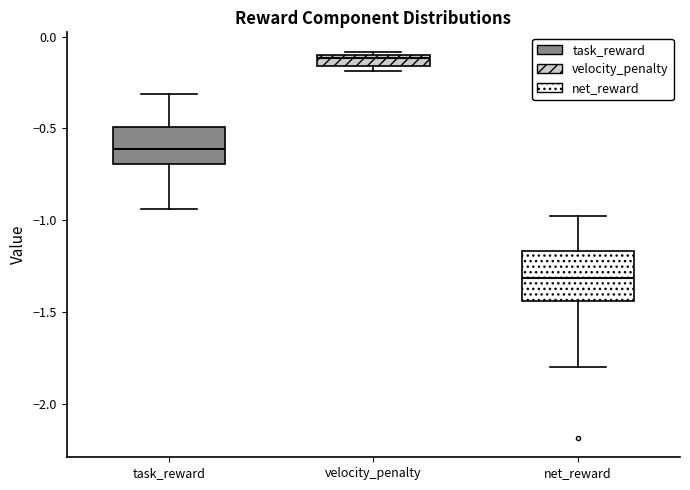

Which box has the highest median line?

velocity_penalty